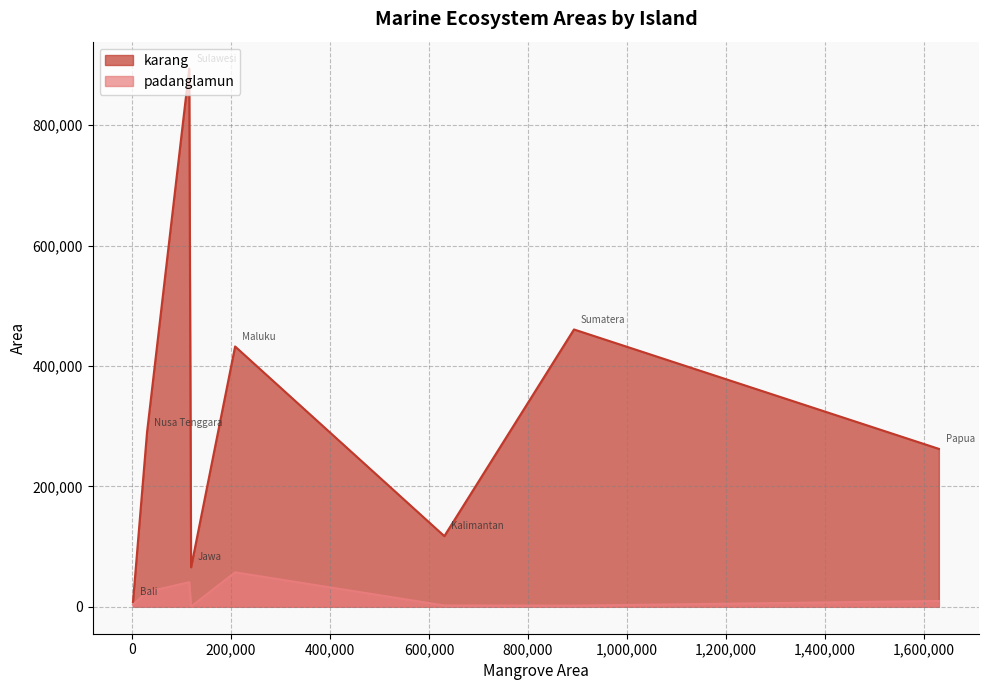

Rank the series by their average value, from lowest to highest.

padanglamun, karang